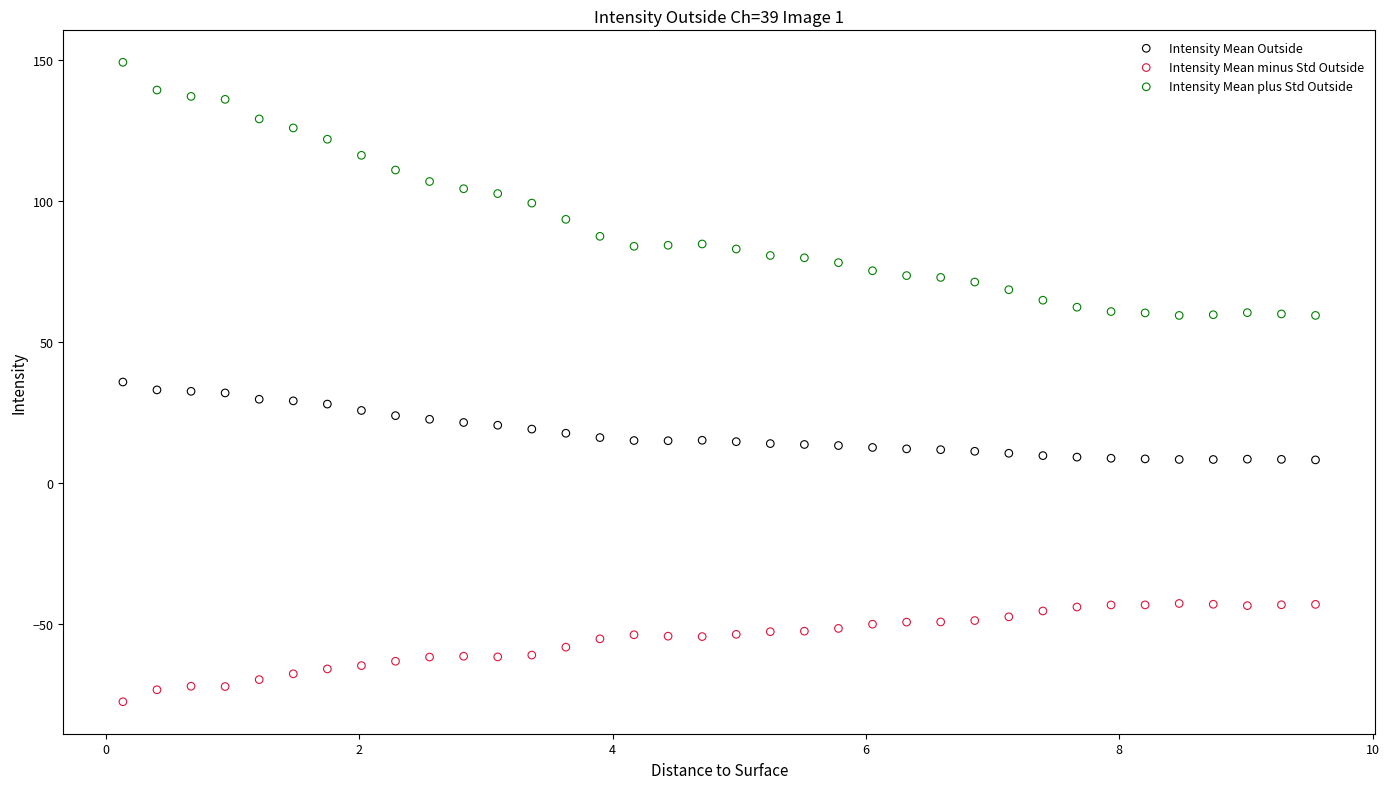

Which series contains the lowest Y value?

Intensity Mean minus Std Outside